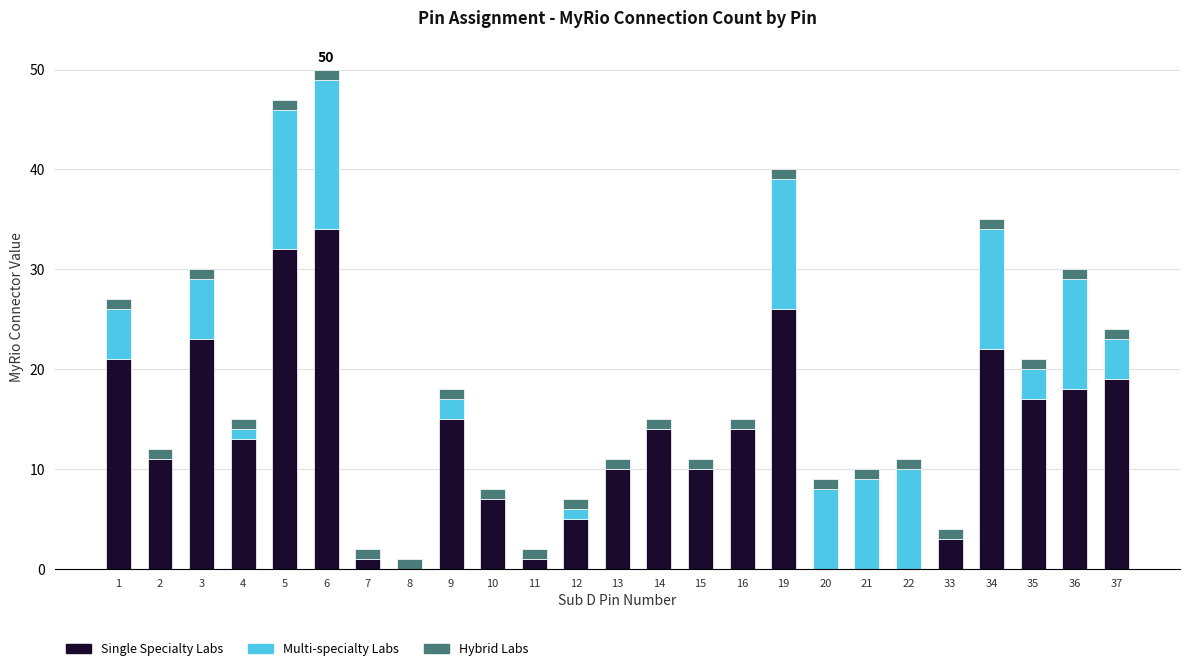

Is it true that Single Specialty Labs equals 1 at 33?

False